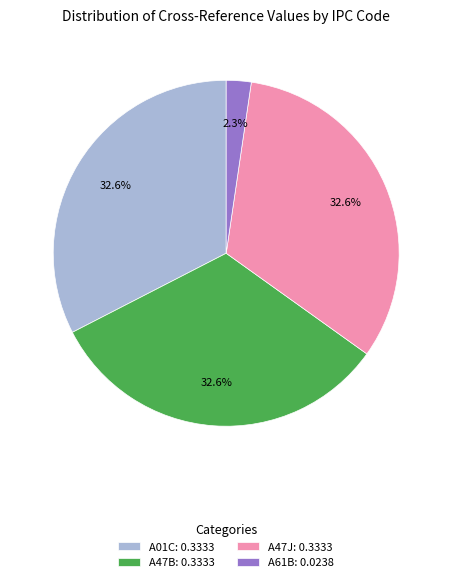

Is there a majority slice in this chart?

No